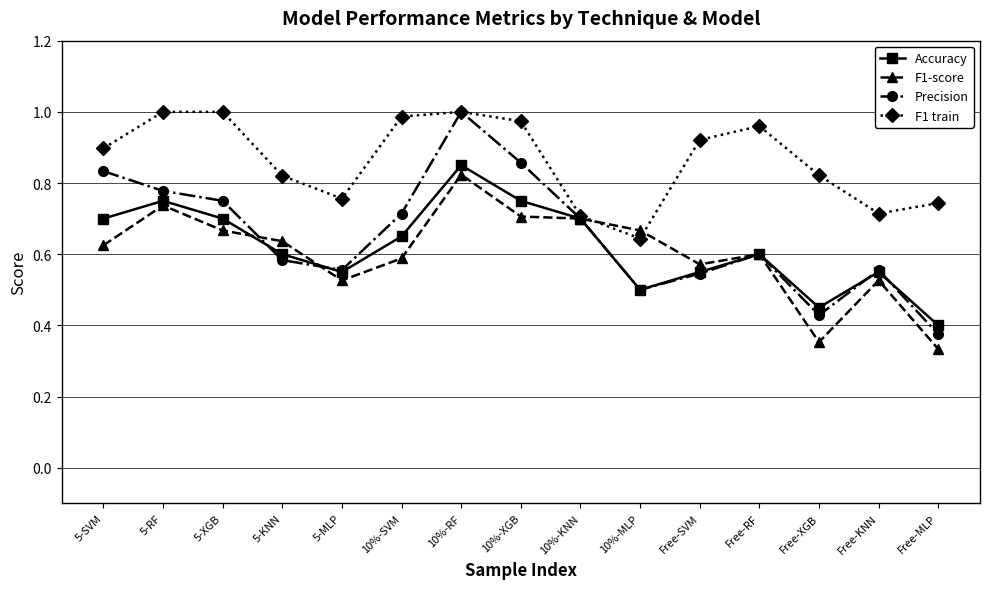

How many lines are shown in the chart?

4